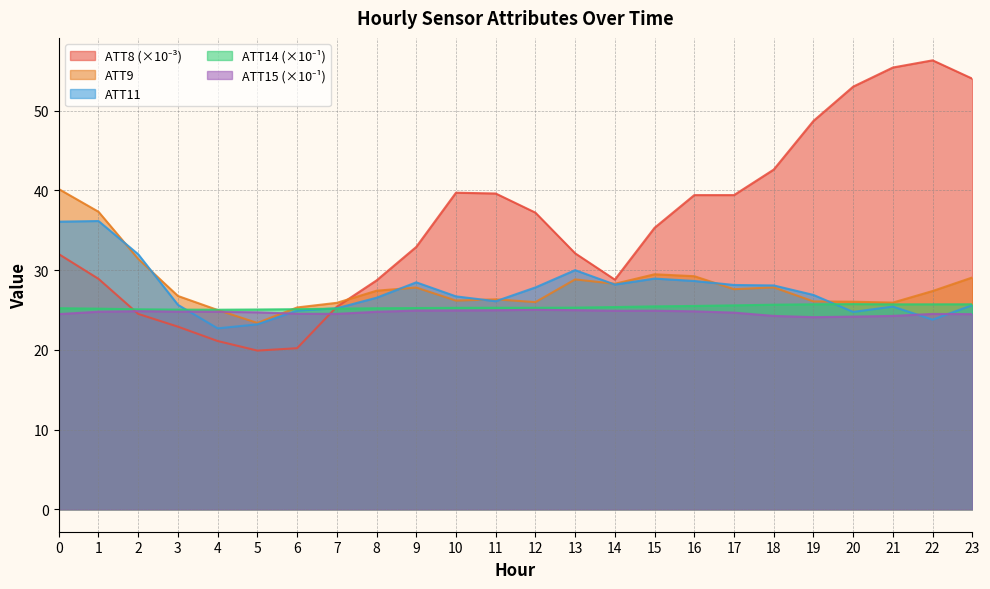

Between 14 and 8, which is larger?

14